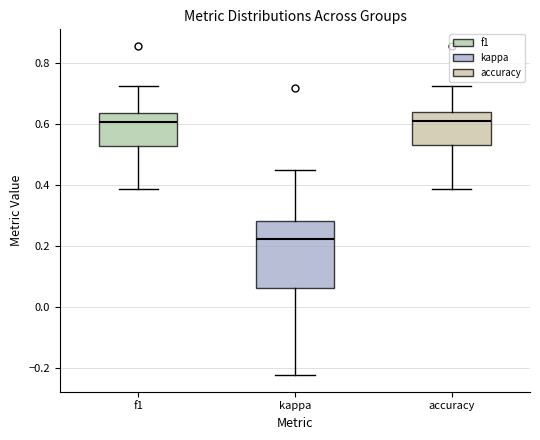

Reading left to right, read every box against the y-axis: the position of its median line, the range the box covers, and the ends of its whiskers. The values are not printed on the chart, so give them approximately, as read against the axis.

f1: median 0.60, box 0.52 to 0.64, whiskers 0.38 to 0.72
kappa: median 0.22, box 0.06 to 0.28, whiskers -0.22 to 0.46
accuracy: median 0.62, box 0.54 to 0.64, whiskers 0.38 to 0.72